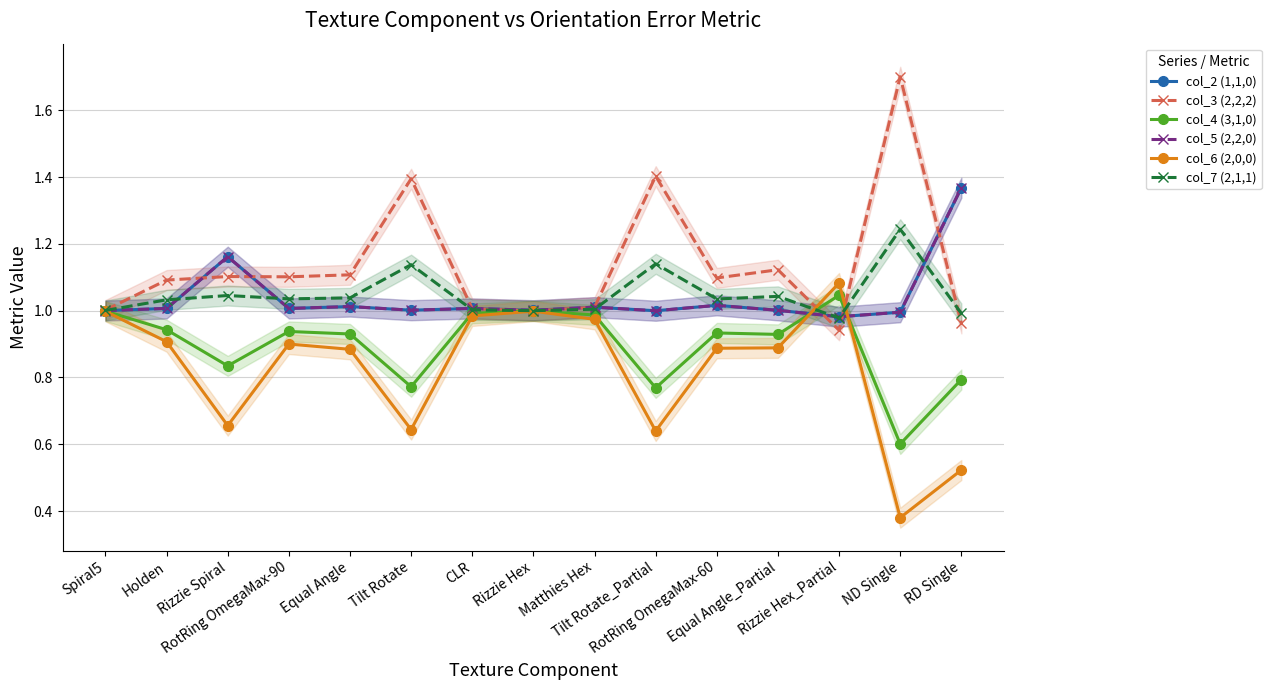

True or false: col_5 (2,2,0) has more than 0 points higher than both neighbors.

True